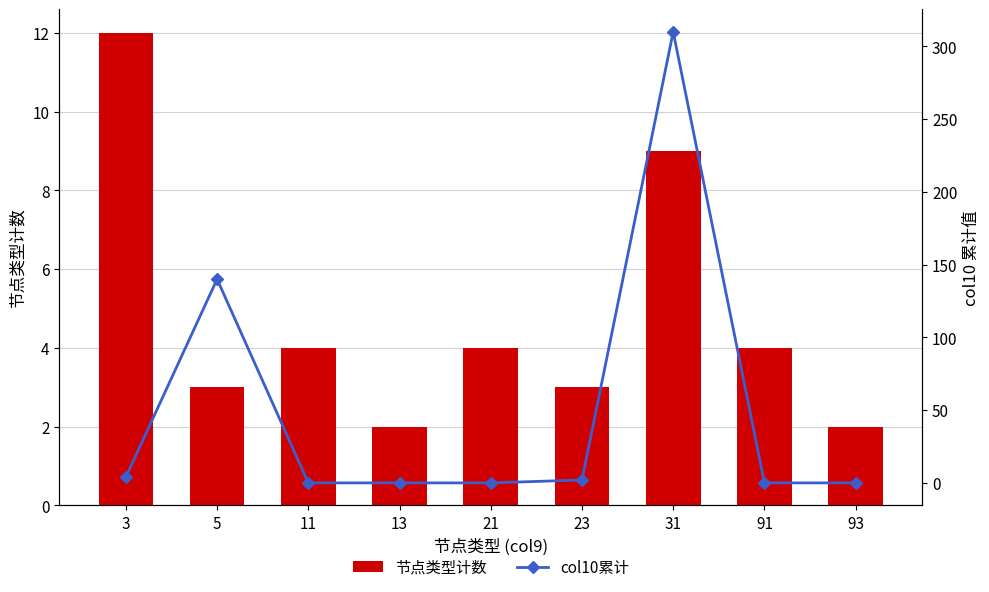

Where does the 节点类型计数 series first go above 4?

3